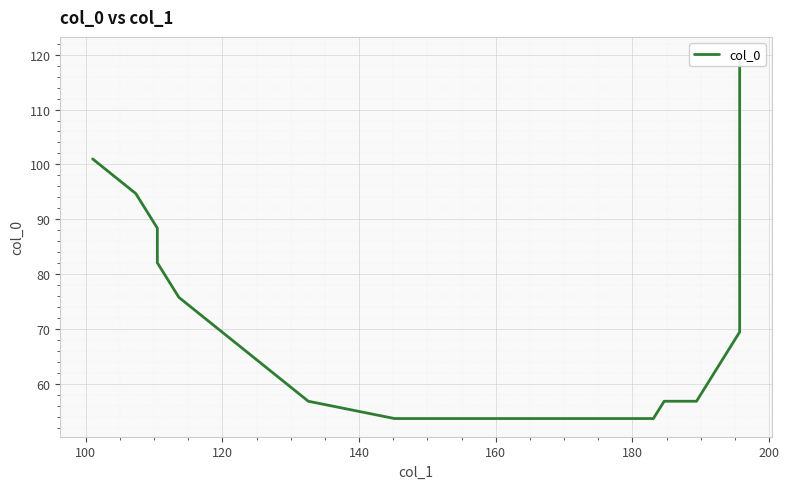

What is the average value?

75.1